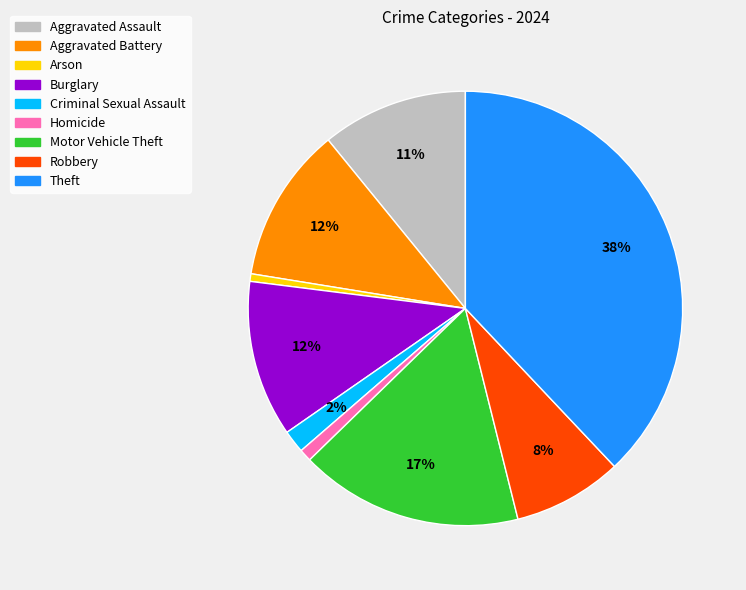

What is the largest slice in the pie chart?

Theft